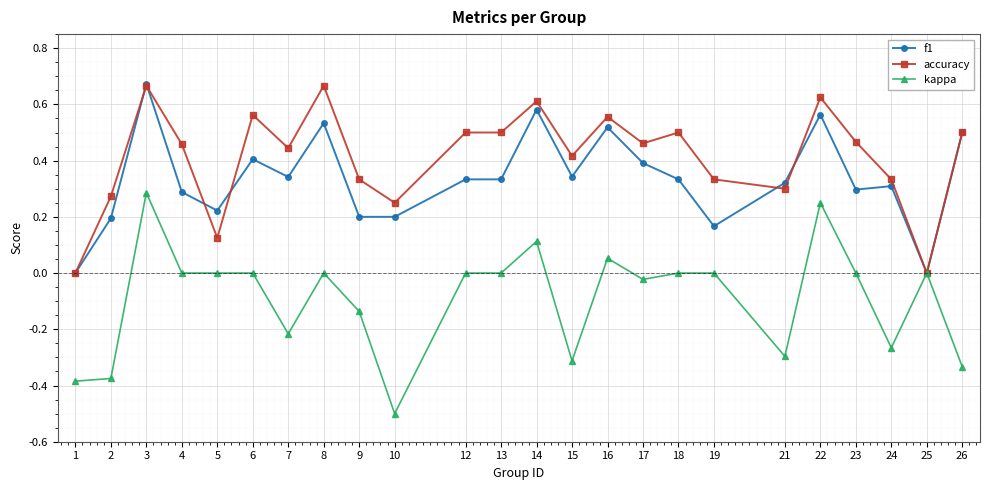

How many accuracy values are between 0 and 1?

24